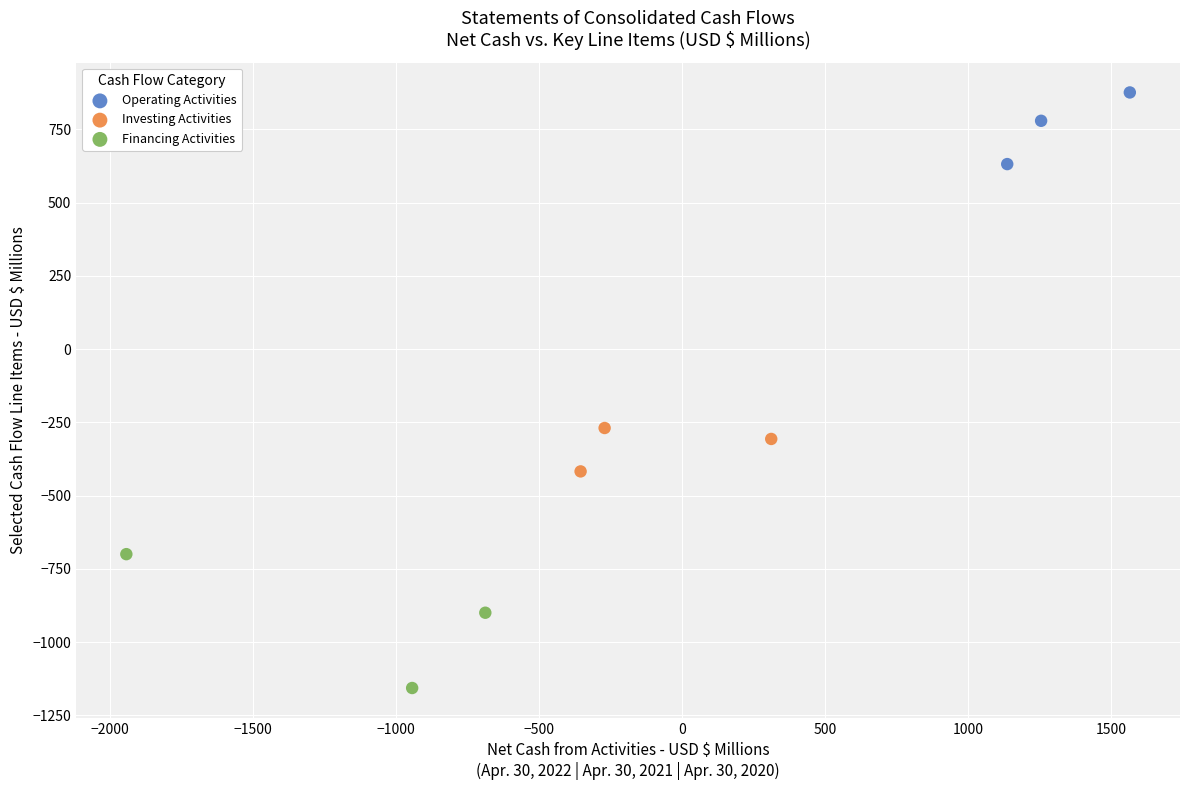

Which series has the largest Y range (max minus min)?

Financing Activities